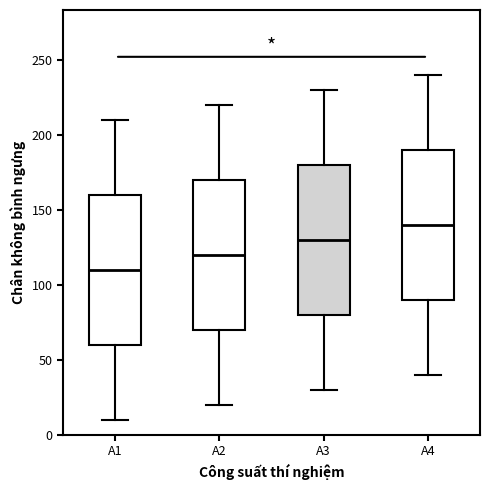

Which box has the highest median line?

A4